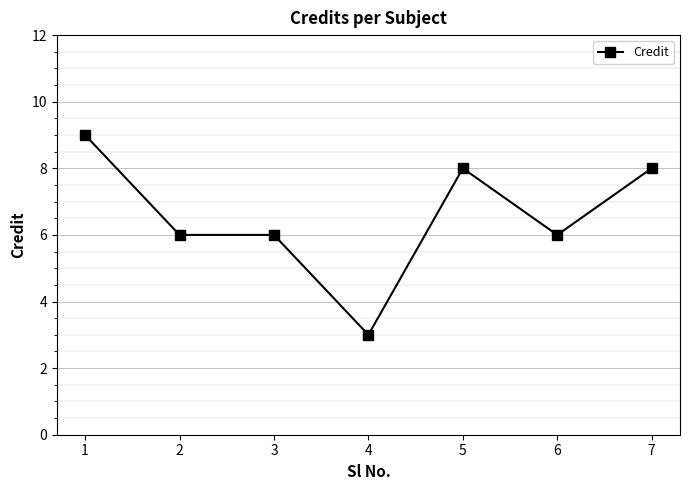

What is the value of the 1st point from the left?

9